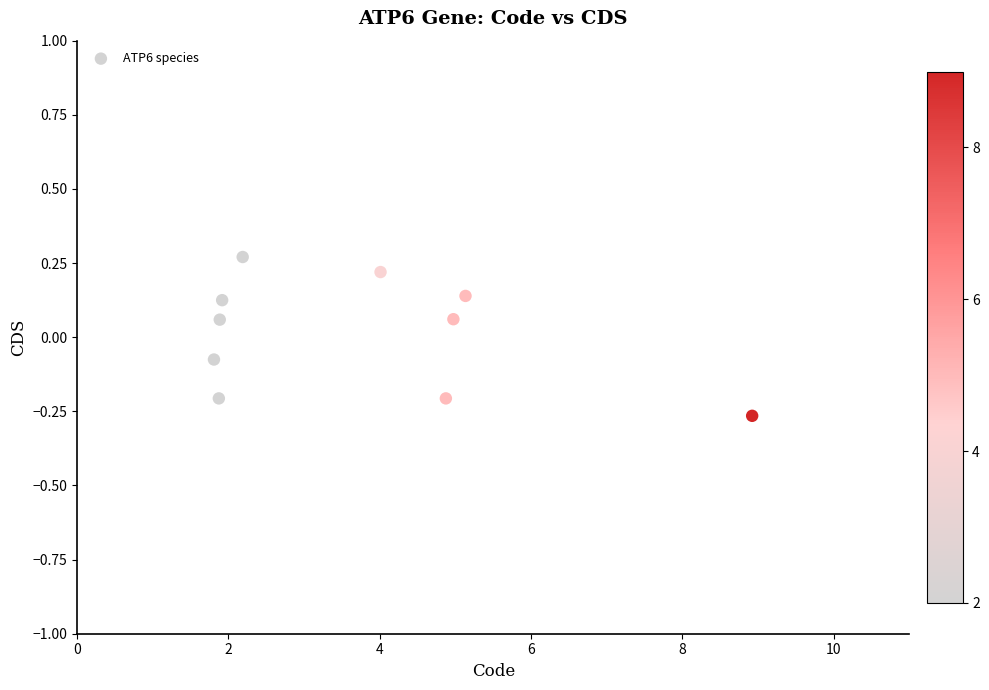

What is the range of Y values (max minus min)?

0.5